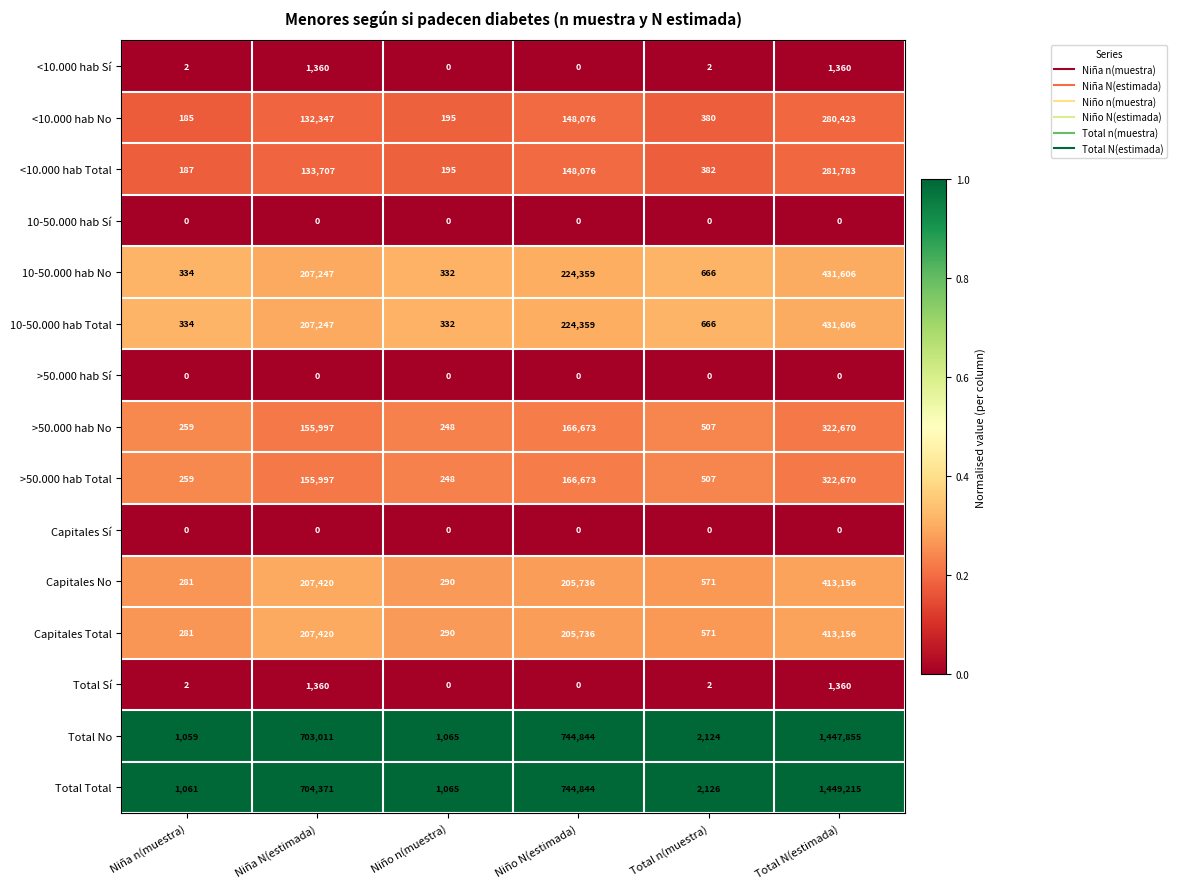

What is the greatest value displayed?

1449215